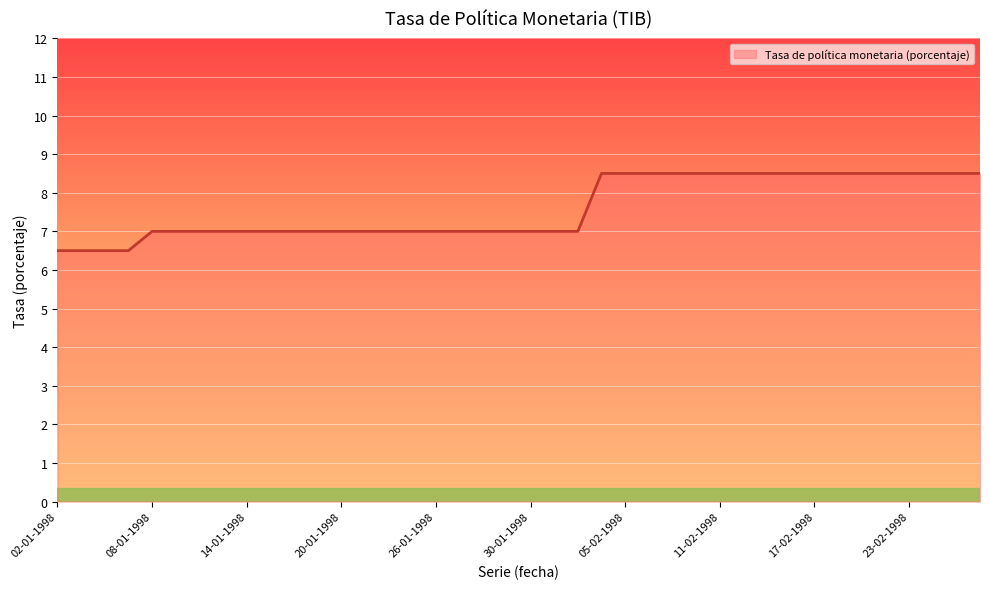

What is the smallest value displayed?

6.5